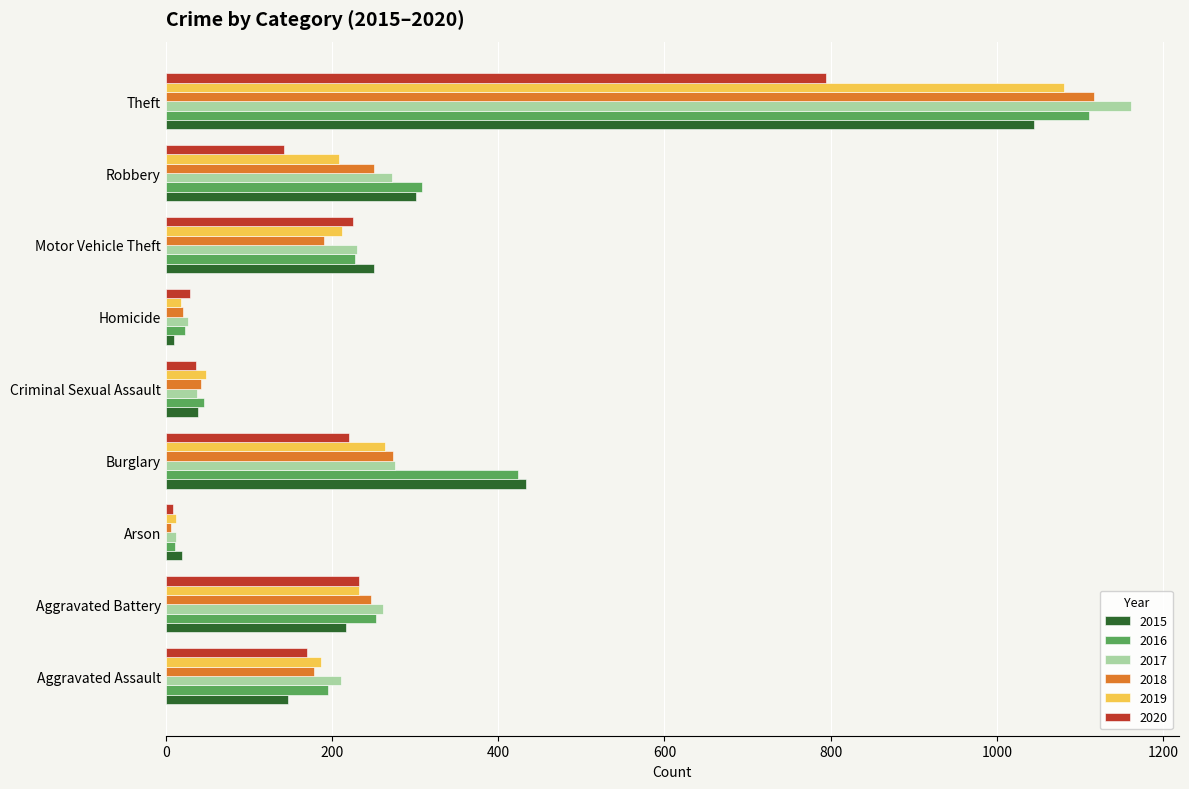

Which series has the widest spread of values?

2017